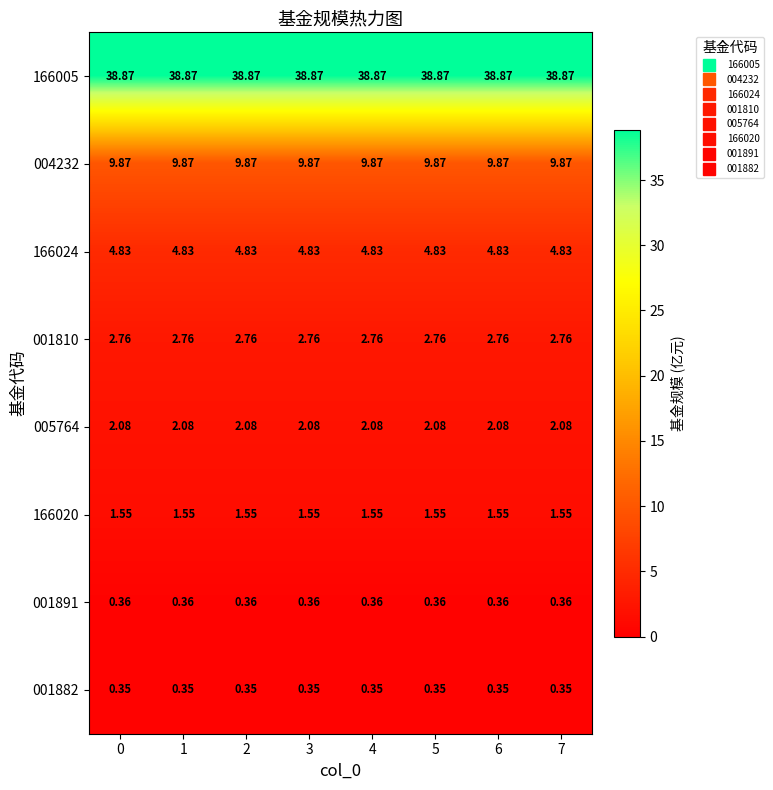

At 5, list the series in order from smallest to largest.

001882, 001891, 166020, 005764, 001810, 166024, 004232, 166005